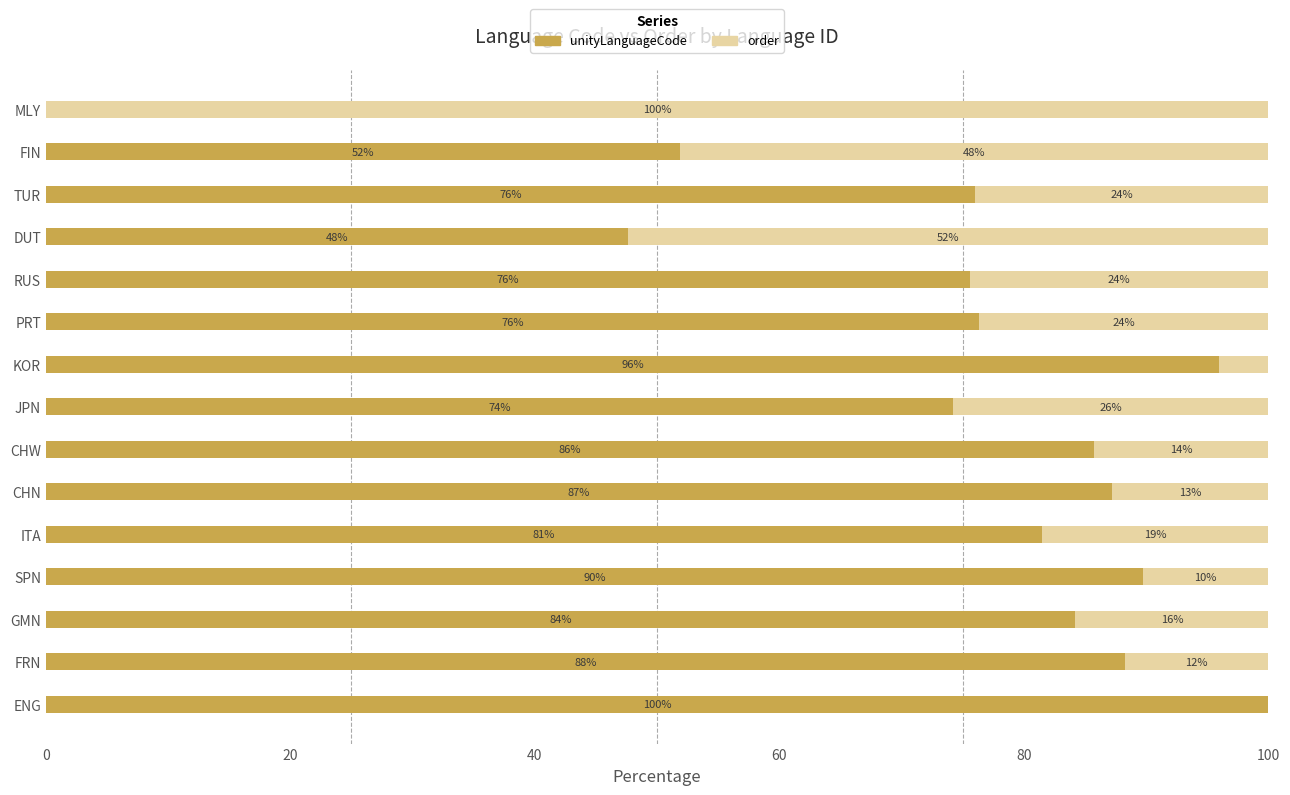

At which label does unityLanguageCode reach its peak?

ENG